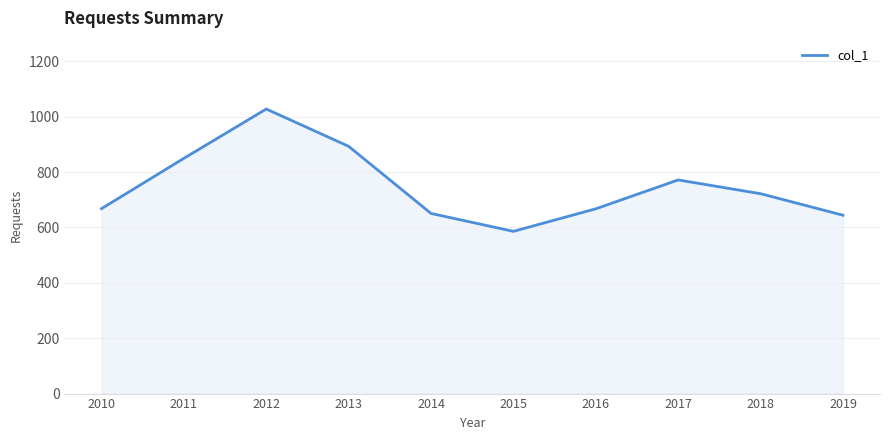

The value at 2015 is 585.8. True or false?

True